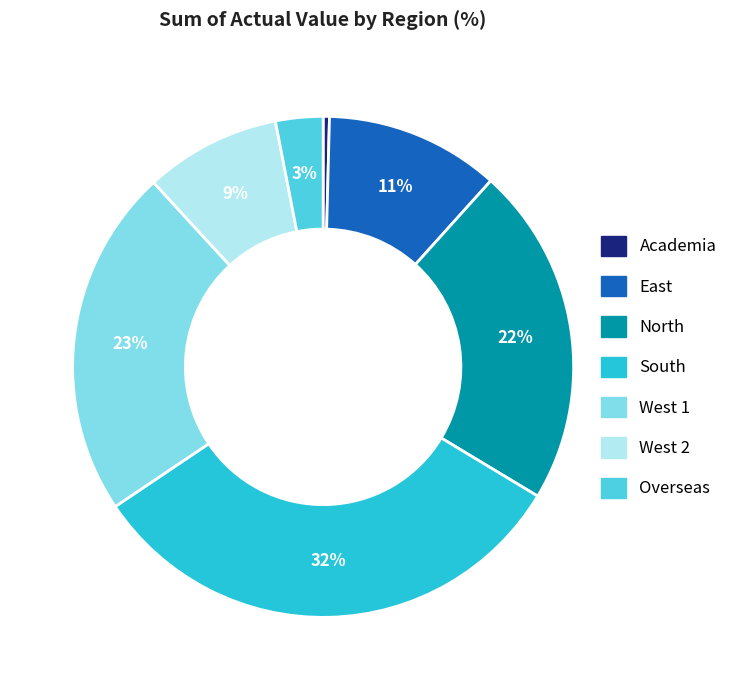

The South slice represents 32% of the pie. True or false?

True